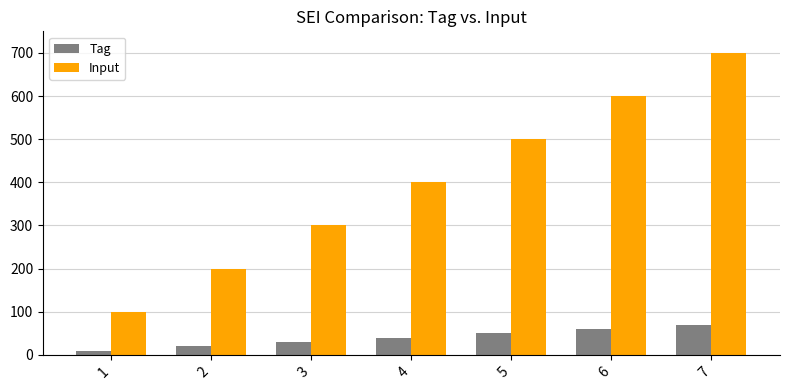

Count the number of data series in this chart.

2